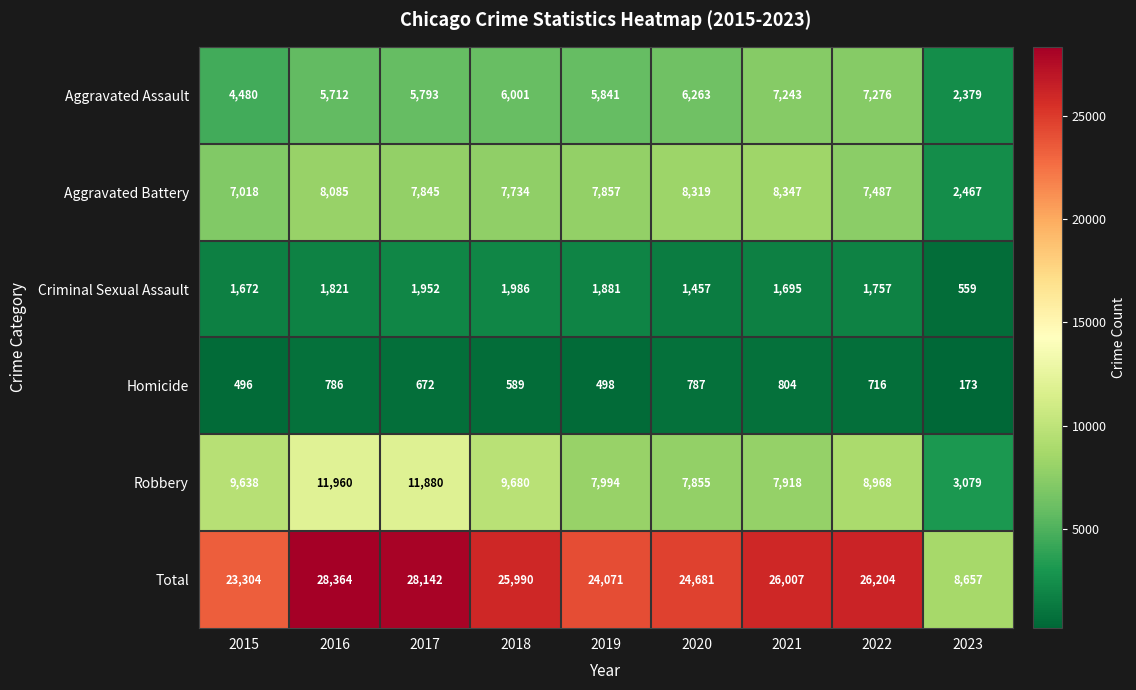

Which series has the largest total across all categories?

Total